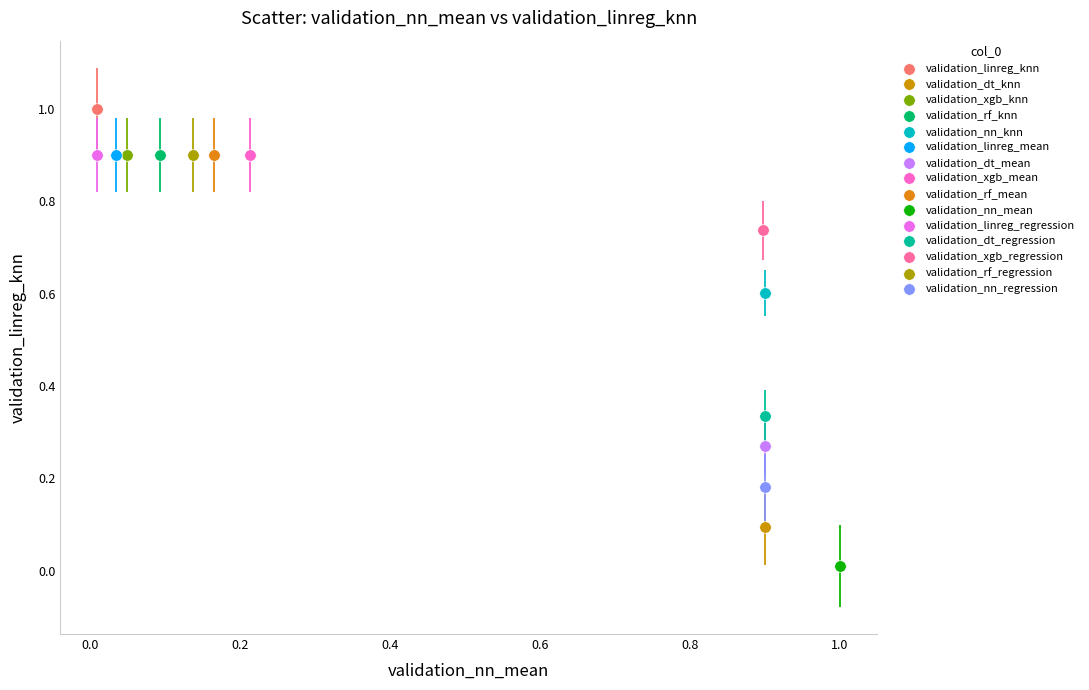

What are all the series names shown in the legend?

validation_linreg_knn, validation_dt_knn, validation_xgb_knn, validation_rf_knn, validation_nn_knn, validation_linreg_mean, validation_dt_mean, validation_xgb_mean, validation_rf_mean, validation_nn_mean, validation_linreg_regression, validation_dt_regression, validation_xgb_regression, validation_rf_regression, validation_nn_regression